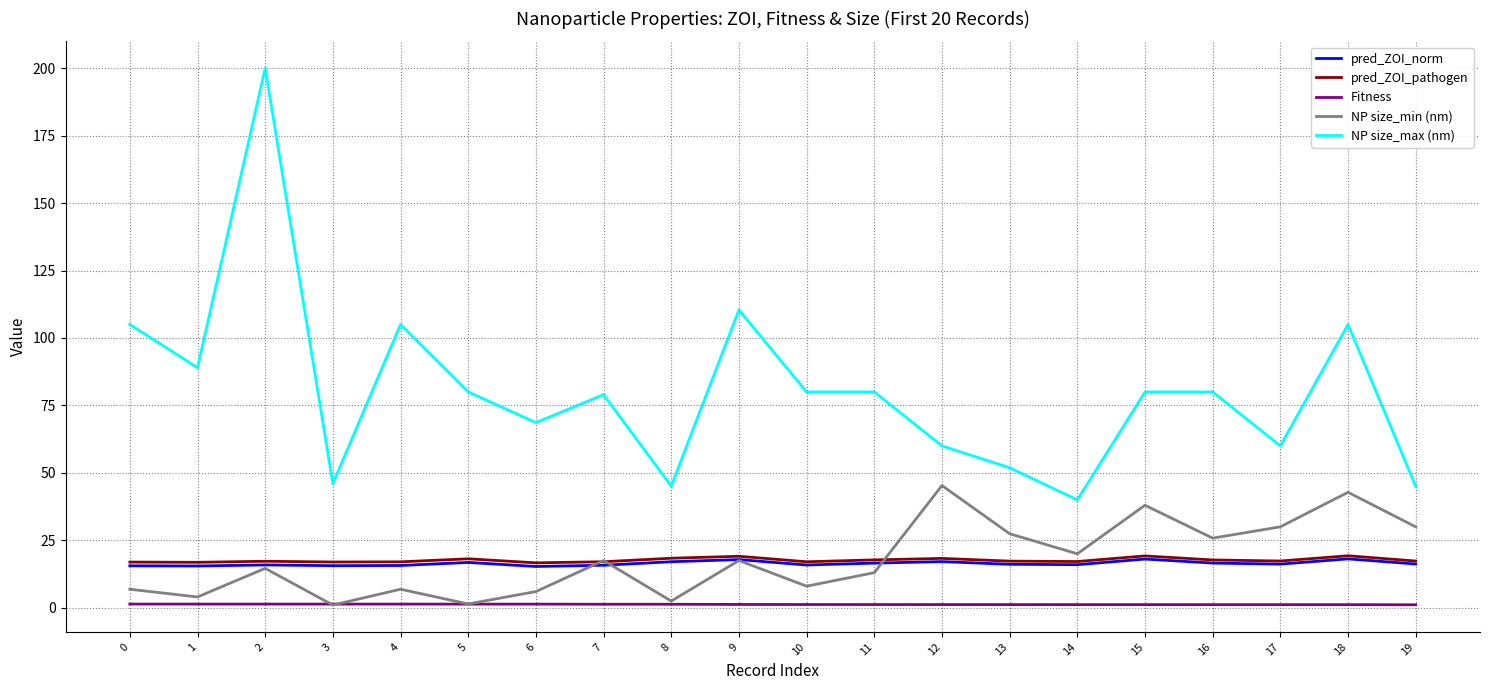

True or false: NP size_min (nm) and pred_ZOI_pathogen cross at least once.

True